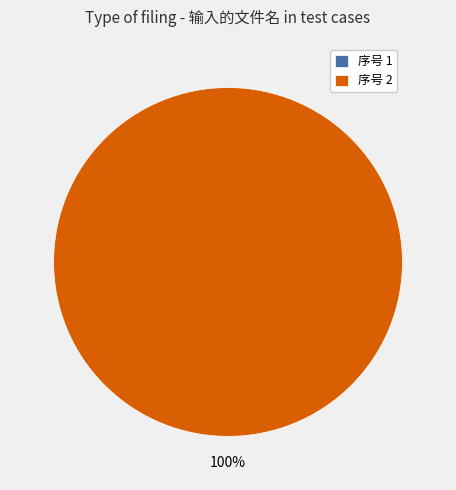

True or false: 1 accounts for 12% of the total.

False